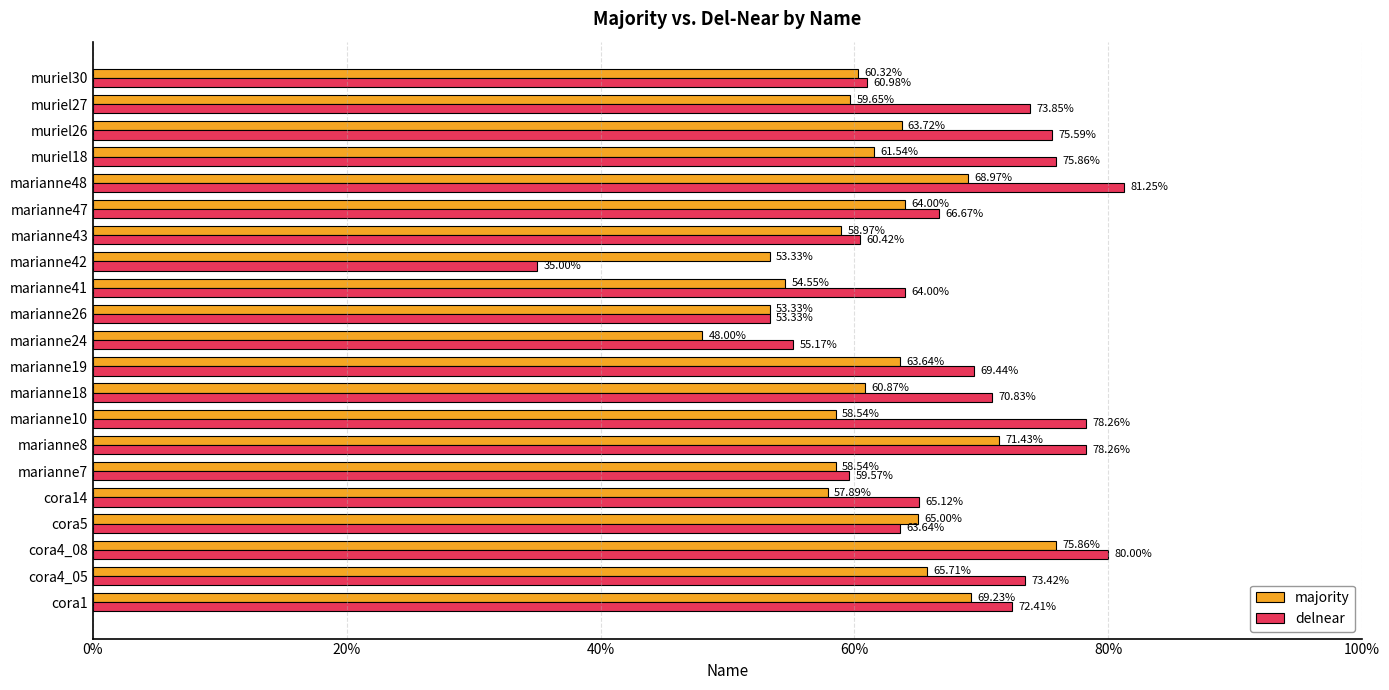

What are all the series names shown in the legend?

majority, delnear